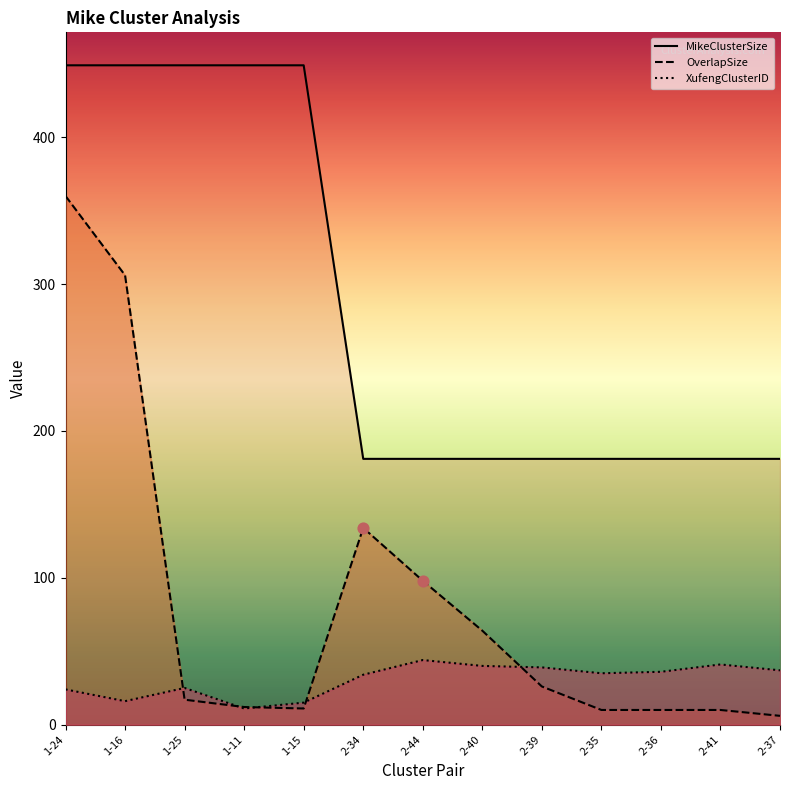

Which series has the largest total across all categories?

MikeClusterSize